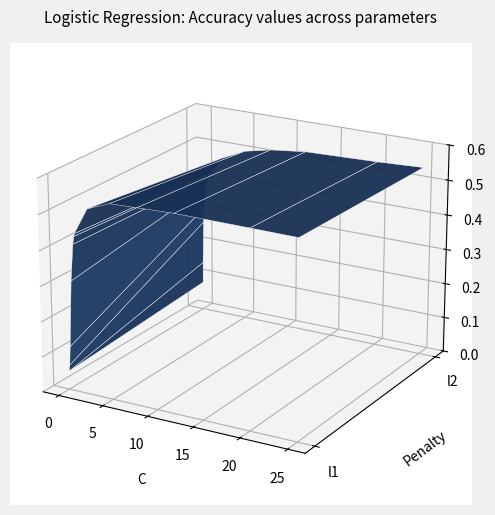

Reading left to right, extract all data points from this chart.

l1: 0.1	0.1	0.1	0.1	0.3	0.4	0.4	0.4	0.5	0.5	0.6	0.6	0.6	0.6
l2: 0.1	0.1	0.3	0.3	0.4	0.4	0.4	0.4	0.5	0.5	0.5	0.5	0.5	0.5